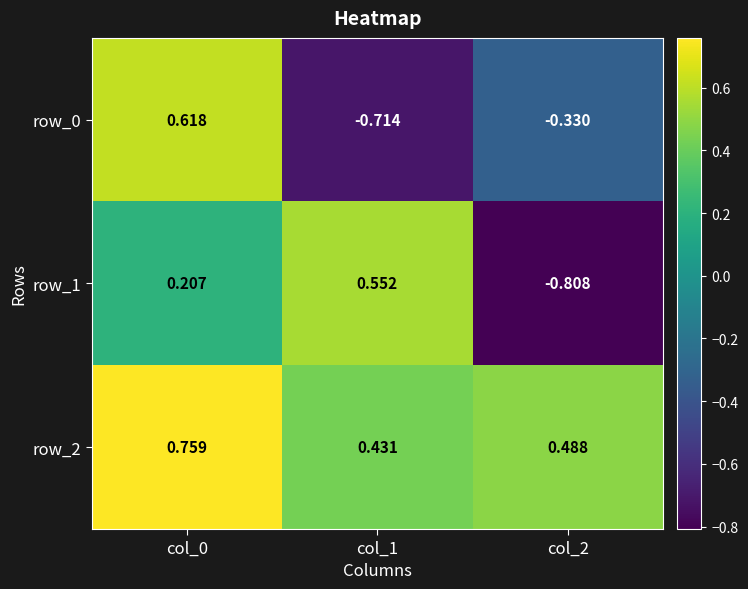

Between col_0 and col_1, which series saw the biggest shift?

row_0